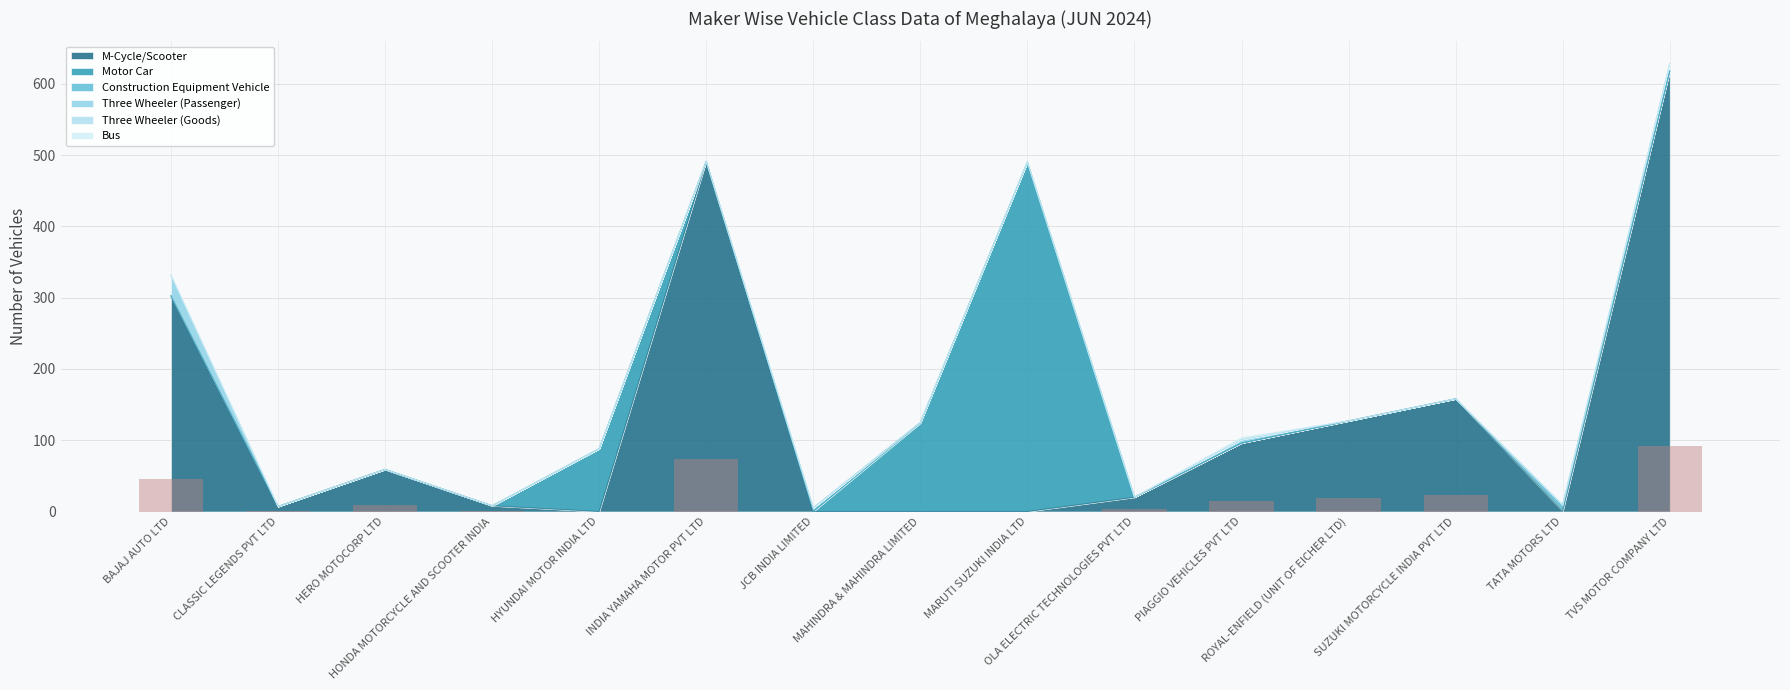

True or false: the data shows 45.3 at BAJAJ AUTO LTD.

True